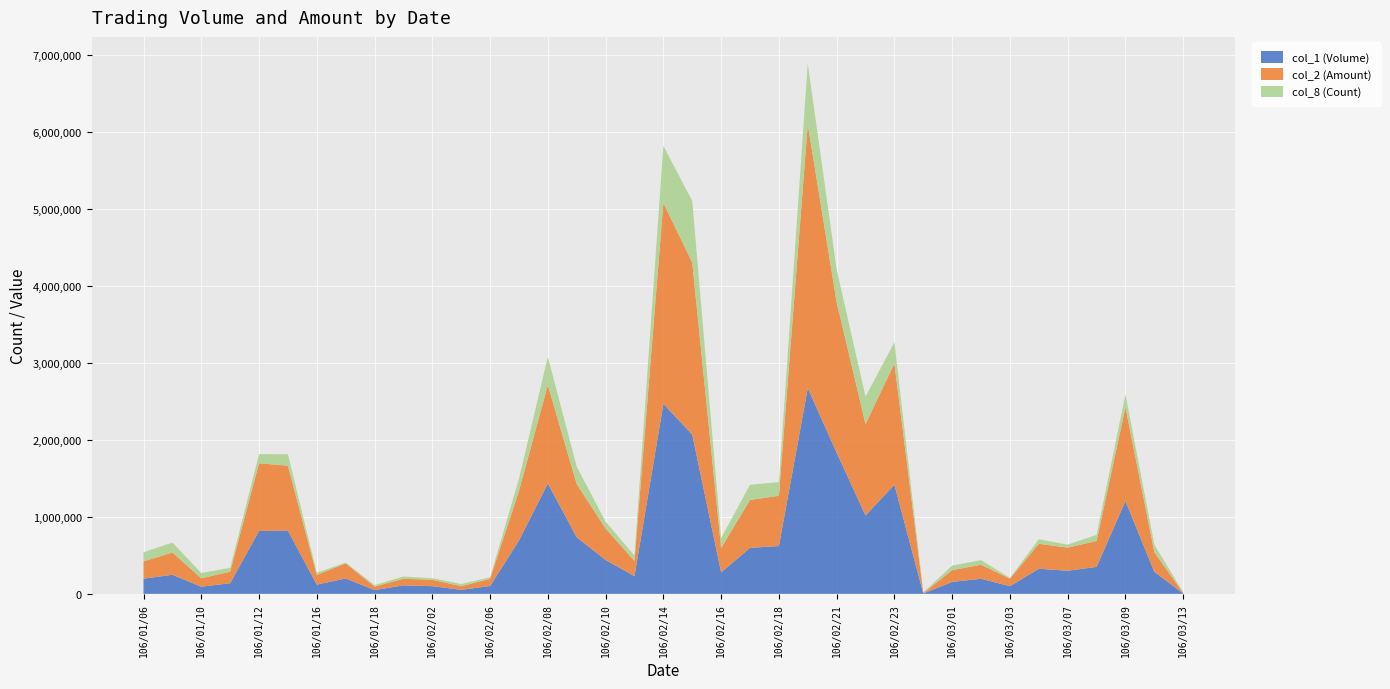

Reading right to left, list all the values displayed in this chart.

col_1 (Volume): 106/03/13=5000	106/03/10=286000	106/03/09=1205000	106/03/08=350000	106/03/07=300000	106/03/06=326000	106/03/03=100000	106/03/02=196000	106/03/01=155000	106/02/24=5000	106/02/23=1417000	106/02/22=1018000	106/02/21=1833000	106/02/20=2672000	106/02/18=621000	106/02/17=597000	106/02/16=279000	106/02/15=2068000	106/02/14=2468000	106/02/13=230000	106/02/10=440000	106/02/09=735000	106/02/08=1434000	106/02/07=693000	106/02/06=102000	106/02/03=52000	106/02/02=100000	106/01/23=110000	106/01/18=49000	106/01/17=200000	106/01/16=120000	106/01/13=822000	106/01/12=816000	106/01/11=138000	106/01/10=93000	106/01/09=248000	106/01/06=197000
col_2 (Amount): 106/03/13=4450	106/03/10=254590	106/03/09=1217550	106/03/08=336900	106/03/07=300000	106/03/06=324000	106/03/03=97000	106/03/02=181890	106/03/01=152900	106/02/24=4950	106/02/23=1574060	106/02/22=1188100	106/02/21=1954660	106/02/20=3424760	106/02/18=651780	106/02/17=622210	106/02/16=316640	106/02/15=2233540	106/02/14=2608560	106/02/13=196900	106/02/10=408700	106/02/09=689970	106/02/08=1277580	106/02/07=642900	106/02/06=92940	106/02/03=47080	106/02/02=83000	106/01/23=85800	106/01/18=44980	106/01/17=196000	106/01/16=125800	106/01/13=842560	106/01/12=879560	106/01/11=149740	106/01/10=109540	106/01/09=288770	106/01/06=224430
col_8 (Count): 106/03/13=1	106/03/10=10	106/03/09=17	106/03/08=8	106/03/07=4	106/03/06=6	106/03/03=1	106/03/02=6	106/03/01=6	106/02/24=1	106/02/23=28	106/02/22=36	106/02/21=43	106/02/20=80	106/02/18=18	106/02/17=20	106/02/16=13	106/02/15=81	106/02/14=75	106/02/13=7	106/02/10=9	106/02/09=23	106/02/08=37	106/02/07=16	106/02/06=2	106/02/03=3	106/02/02=2	106/01/23=3	106/01/18=2	106/01/17=1	106/01/16=3	106/01/13=15	106/01/12=12	106/01/11=5	106/01/10=7	106/01/09=13	106/01/06=12